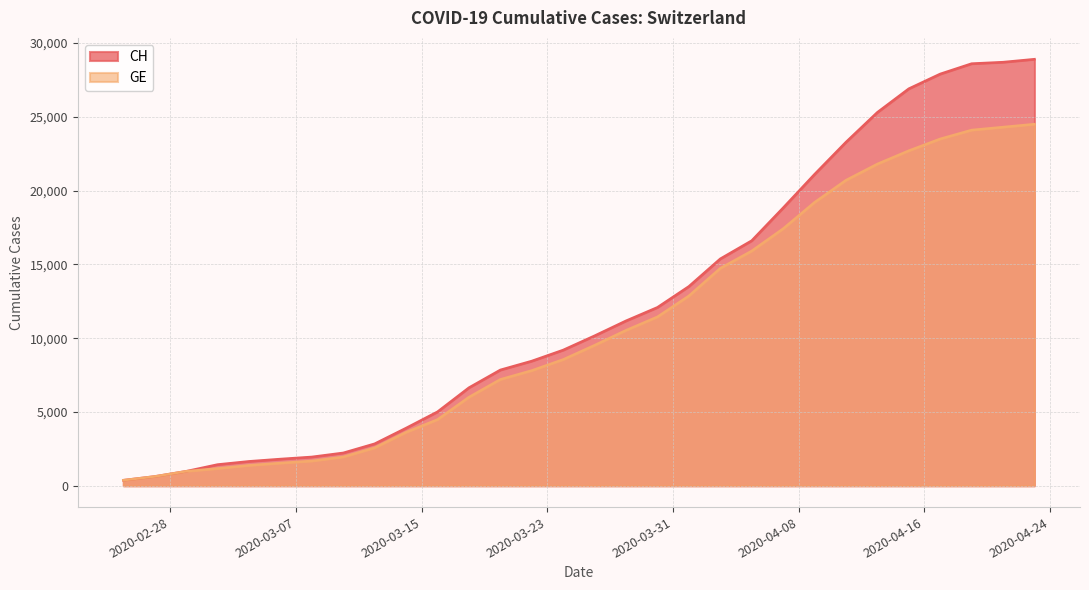

What value does the CH series have at 2020-03-16, to the nearest 50?

5000